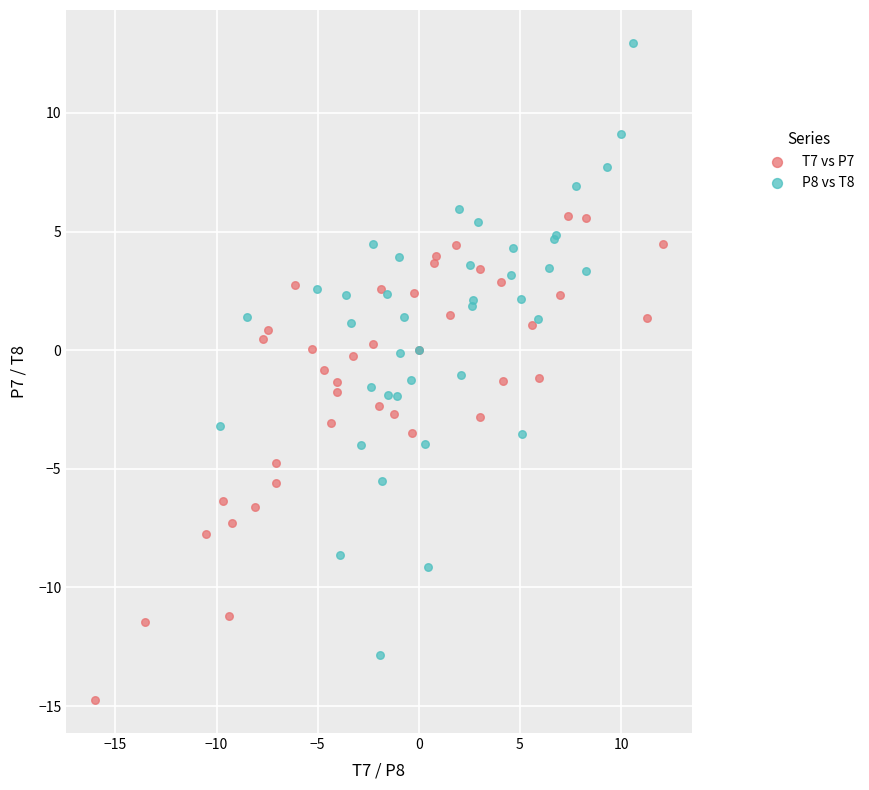

Which series reaches the maximum Y coordinate?

P8 vs T8